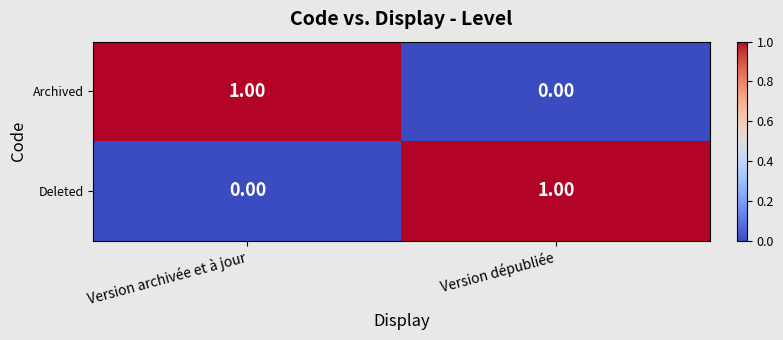

At Version archivée et à jour, list the series in order from largest to smallest.

Archived, Deleted